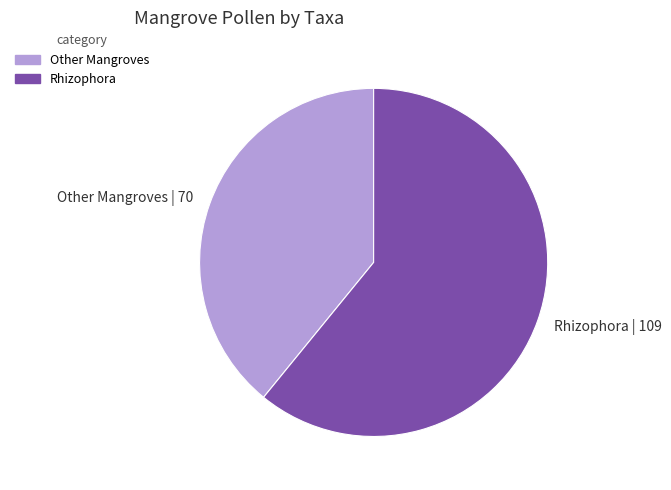

What is the largest slice in the pie chart?

Rhizophora